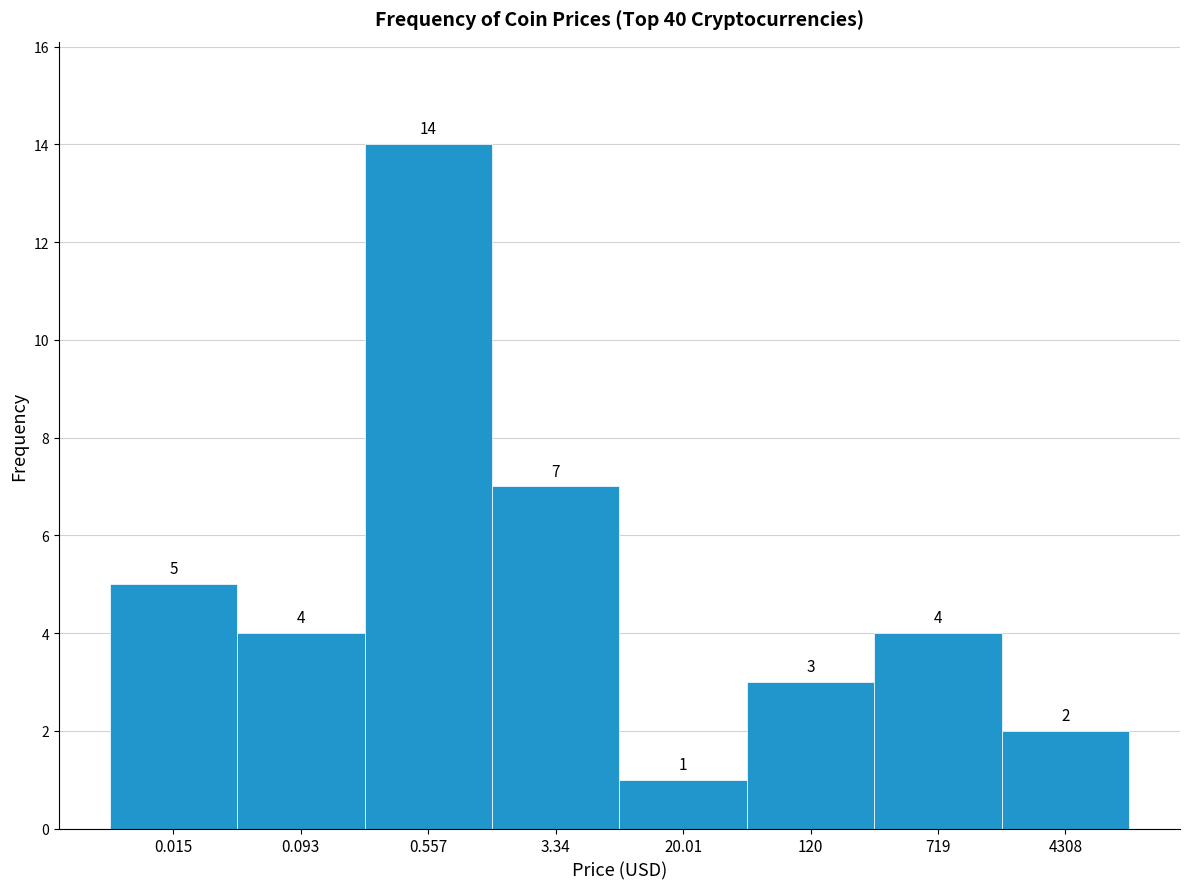

Reading right to left, extract all data points from this chart.

4308=2	719=4	120=3	20.01=1	3.34=7	0.557=14	0.093=4	0.015=5